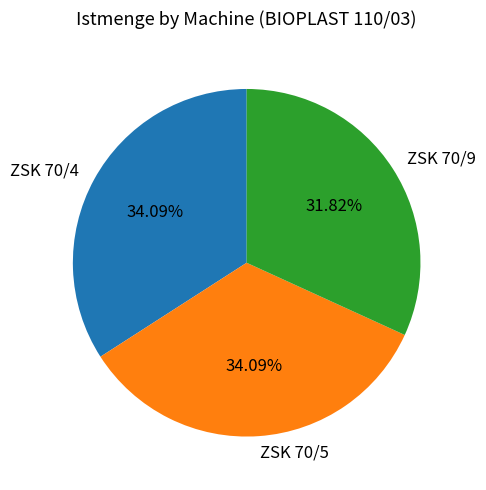

To the nearest percent, what portion does ZSK 70/9 represent?

32%